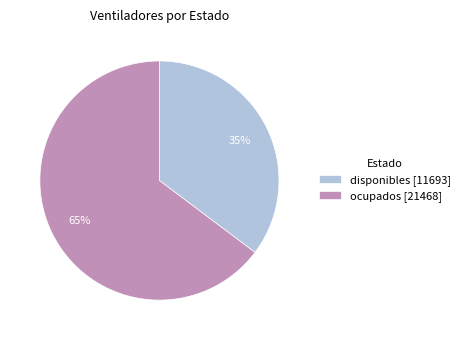

Is the sum of ocupados [21468] and disponibles [11693] greater than half?

Yes